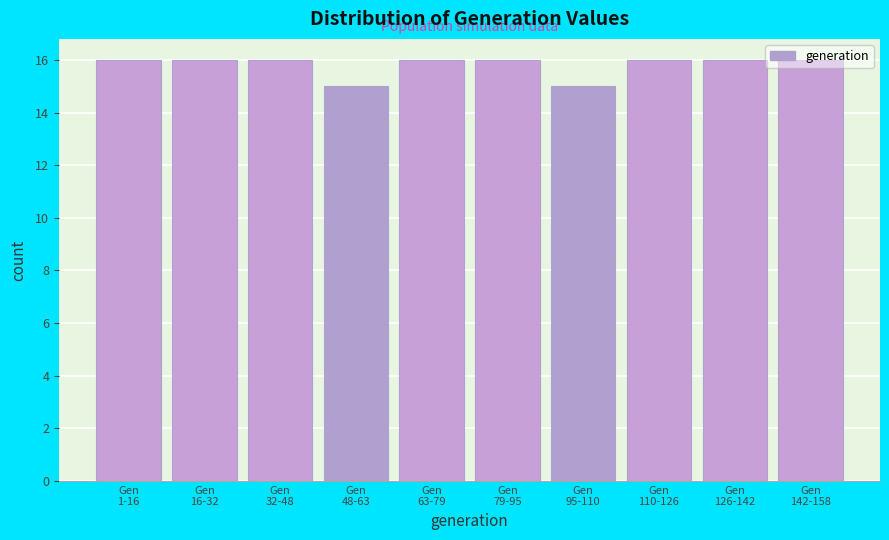

What is the average value?

16